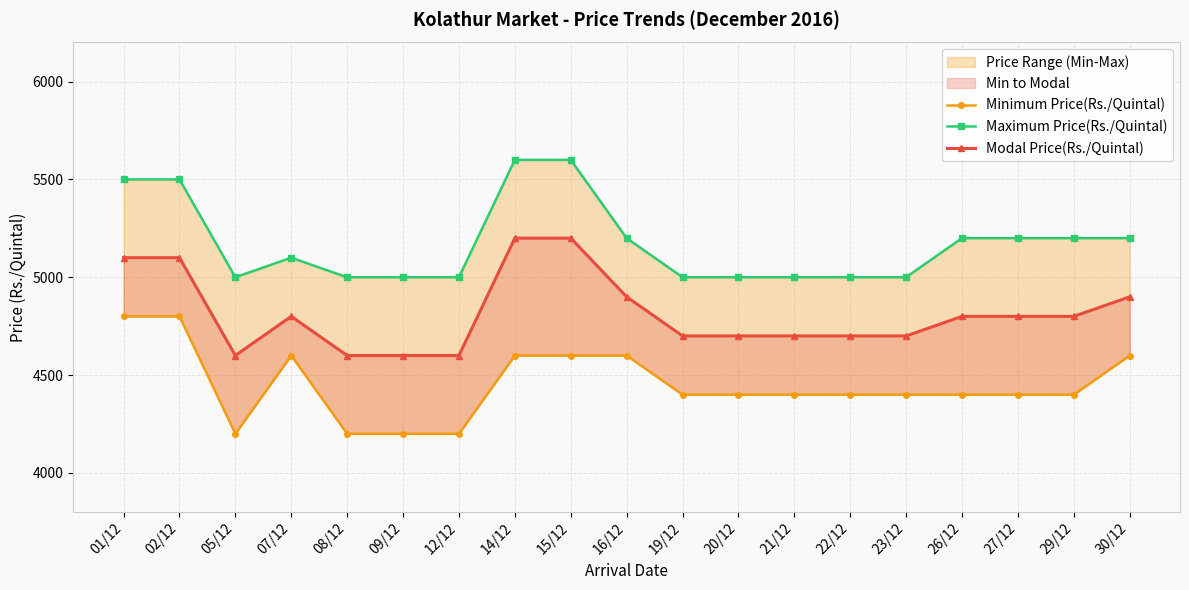

In Minimum Price(Rs./Quintal), how many points are lower than both neighbors (excluding endpoints)?

1